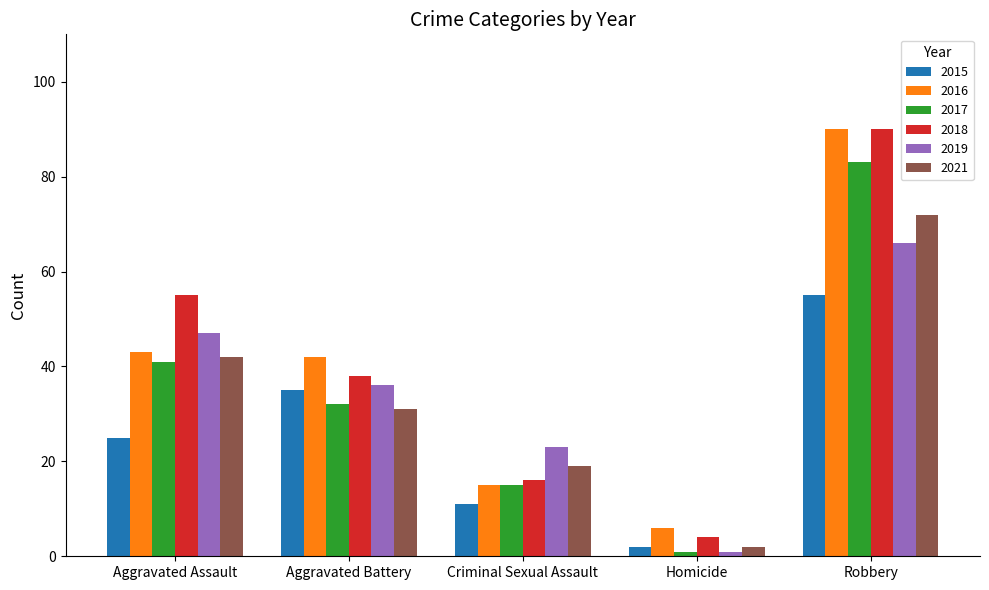

How many distinct data groups are displayed?

6